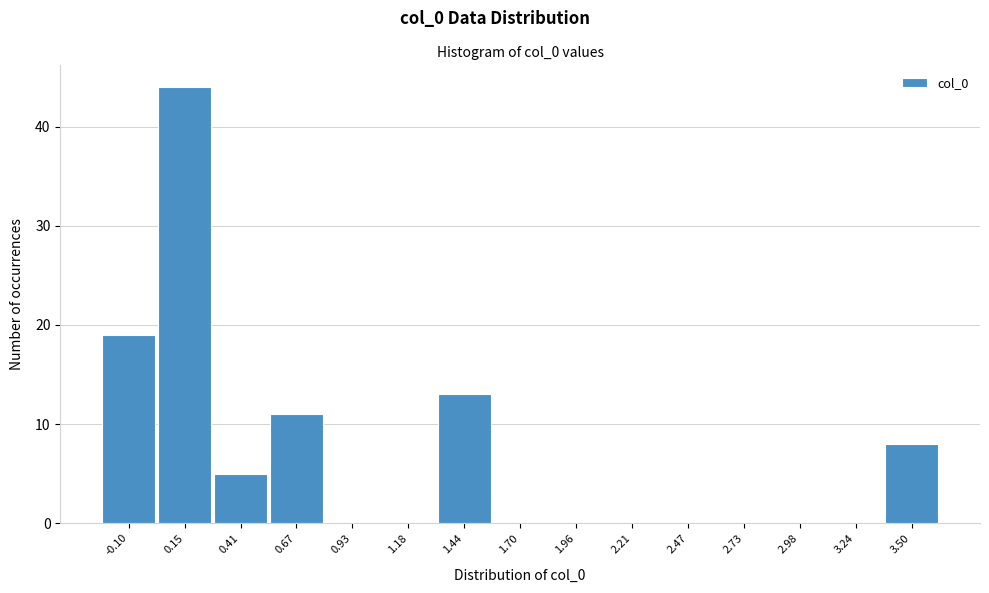

Reading left to right, extract all data points from this chart.

-0.10=19	0.15=44	0.41=5	0.67=11	0.93=0	1.18=0	1.44=13	1.70=0	1.96=0	2.21=0	2.47=0	2.73=0	2.98=0	3.24=0	3.50=8